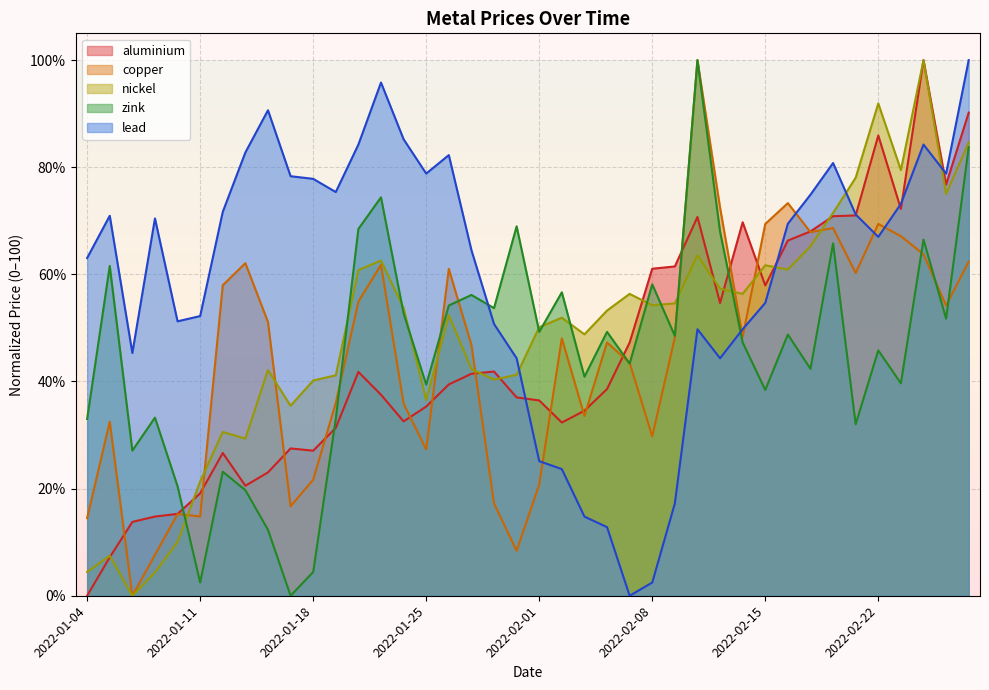

At 2022-01-17, list the series in order from smallest to largest.

zink, copper, aluminium, nickel, lead